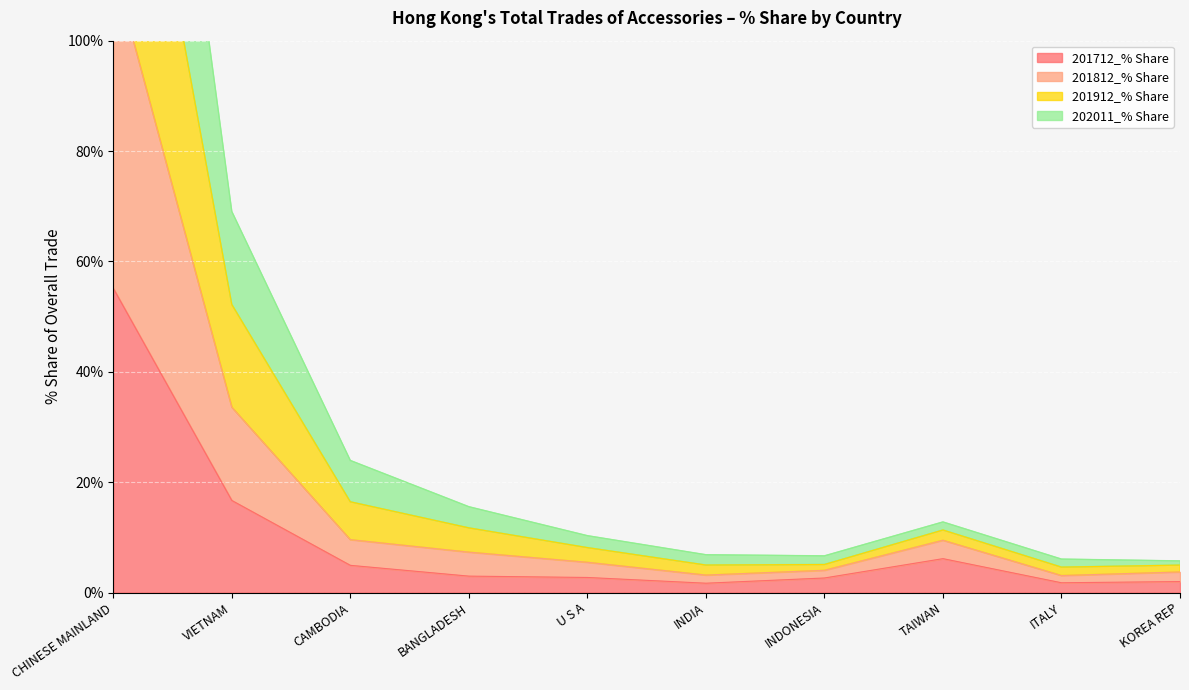

At which label is 201712_% Share closest to 28?

VIETNAM